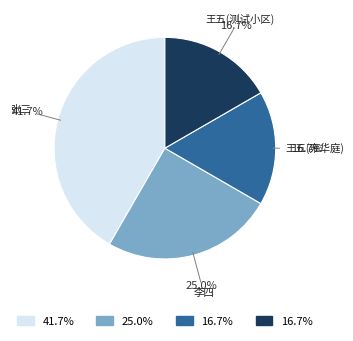

Is the sum of 王五(测试小区) and 张三 greater than half?

Yes